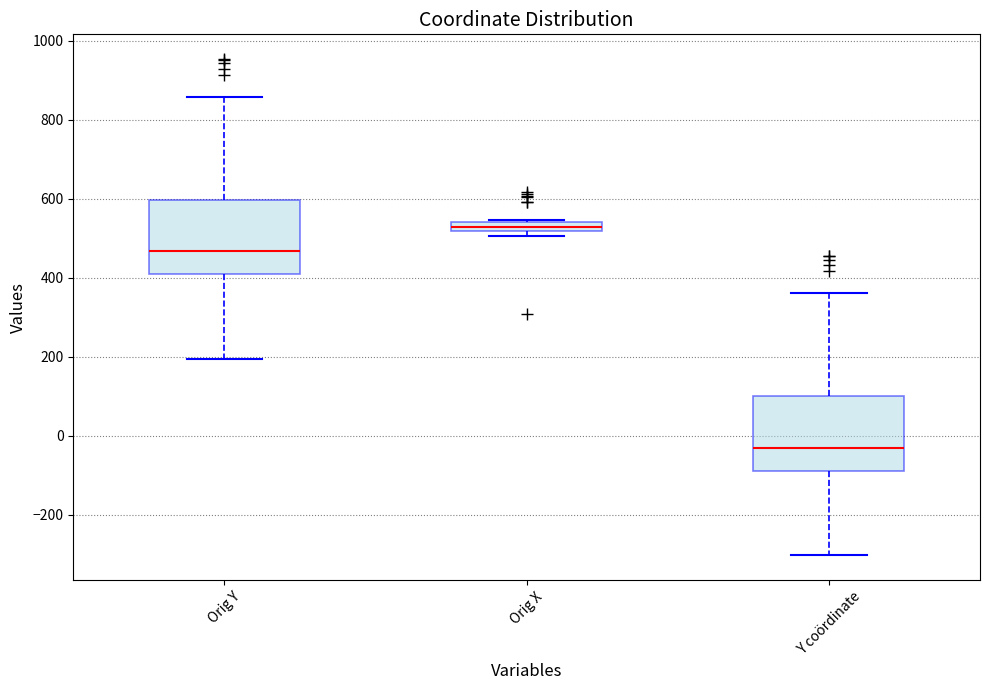

Where does the upper whisker of the box for Orig Y end on the y-axis? The values are not printed on the chart, so give them approximately, as read against the axis.

860